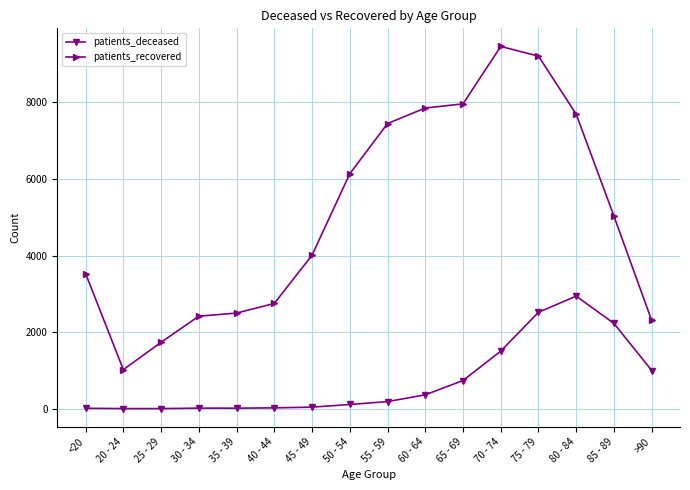

Between 50 - 54 and >90, which series saw the biggest shift?

patients_recovered